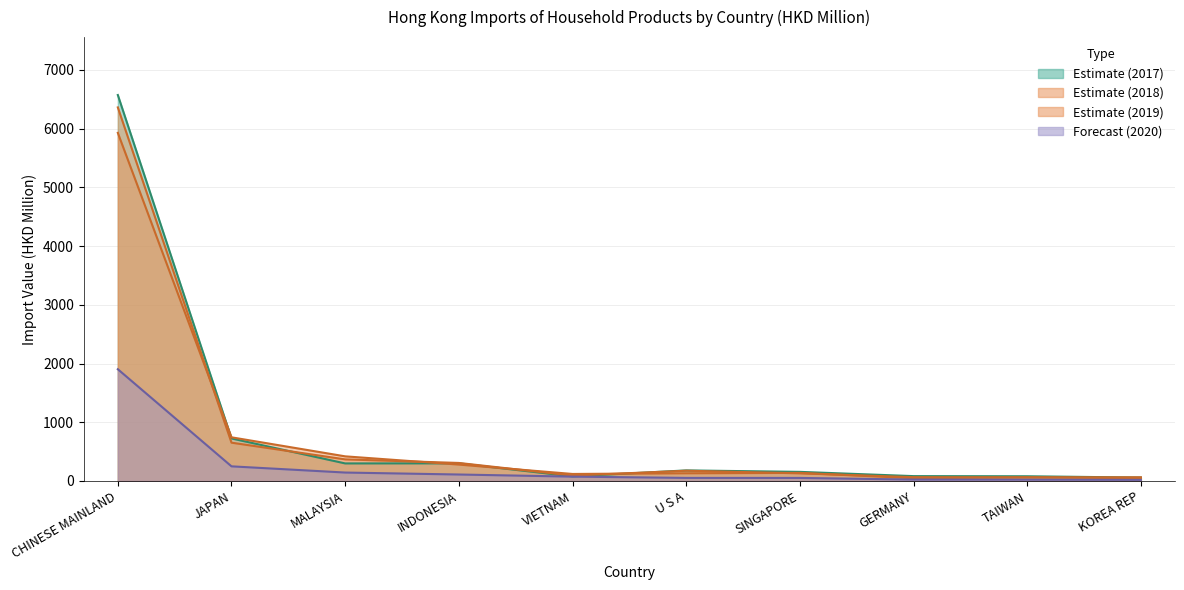

What is the maximum value shown in the chart?

6572.8